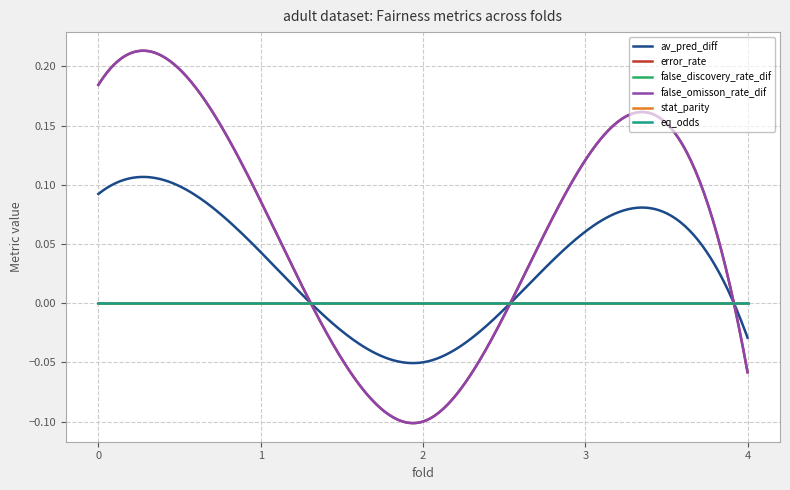

How many lines are shown in the chart?

6